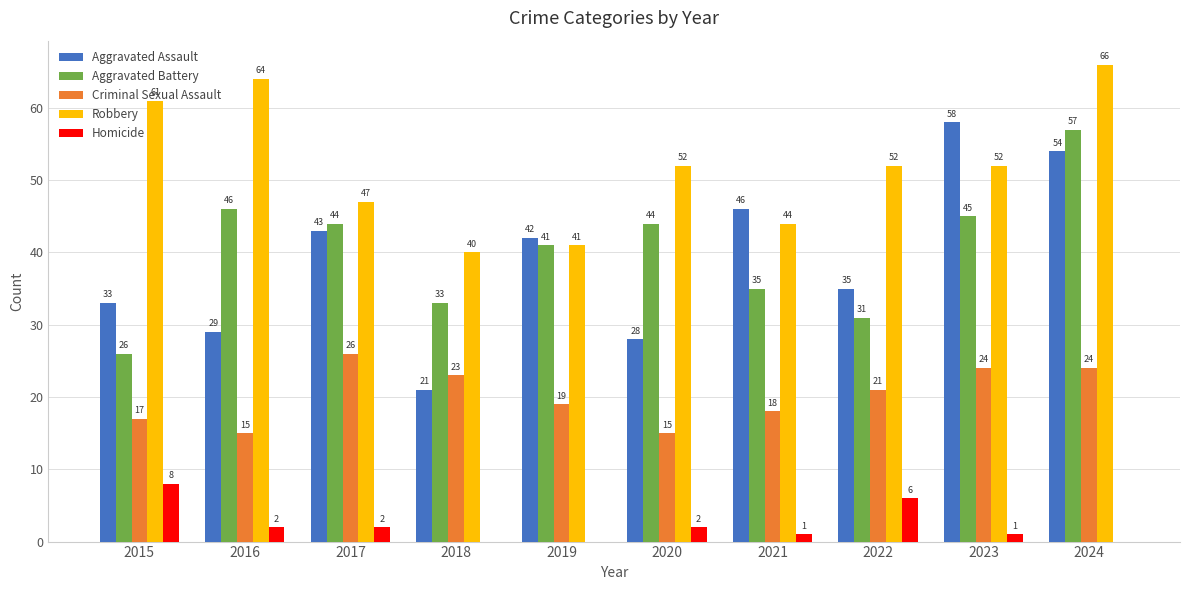

At which label does Aggravated Battery first exceed 44?

2016